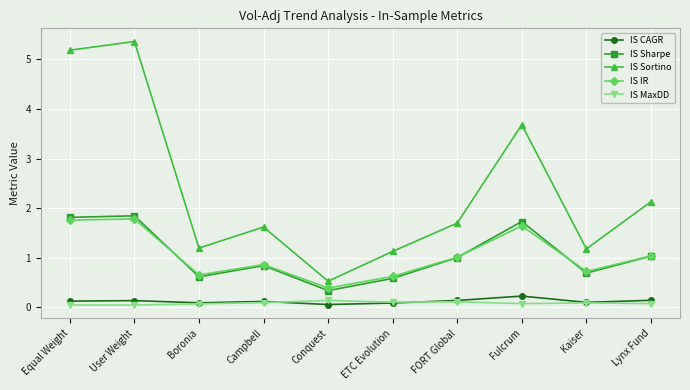

What is the difference between the second highest and minimum values in the IS Sharpe series?

1.5